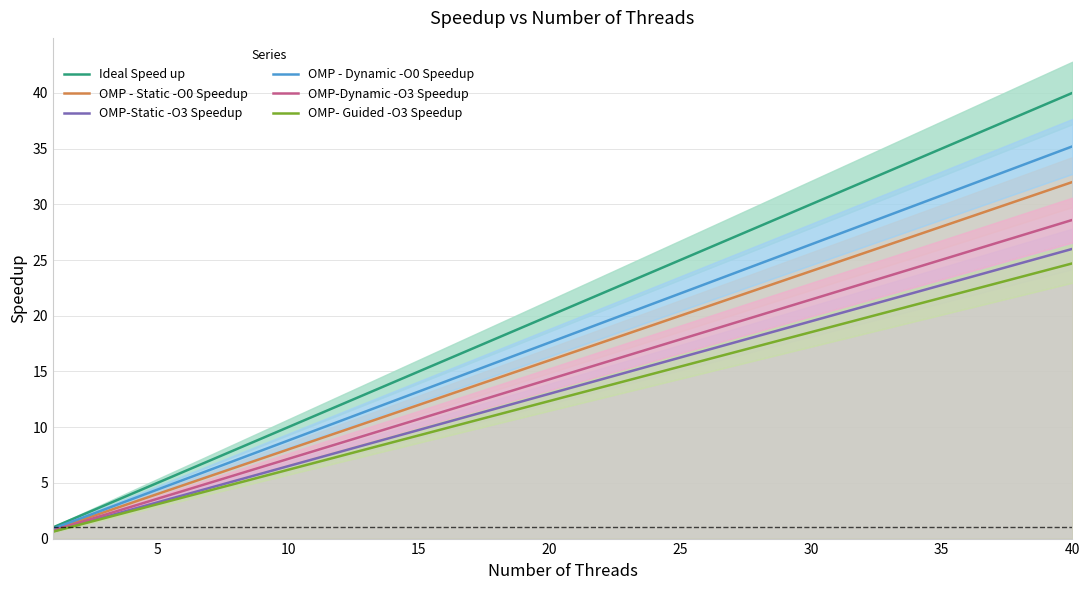

What are all the series names shown in the legend?

Ideal Speed up, OMP - Static -O0 Speedup, OMP-Static -O3 Speedup, OMP - Dynamic -O0 Speedup, OMP-Dynamic -O3 Speedup, OMP- Guided -O3 Speedup